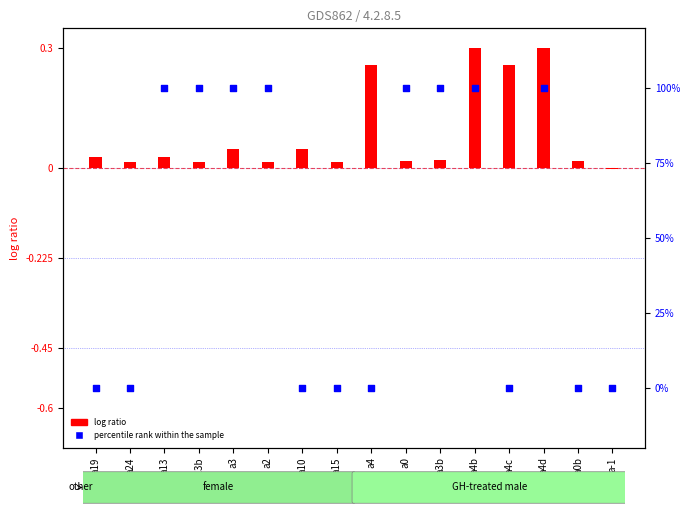

What are all the series names shown in the legend?

log ratio, percentile rank within the sample